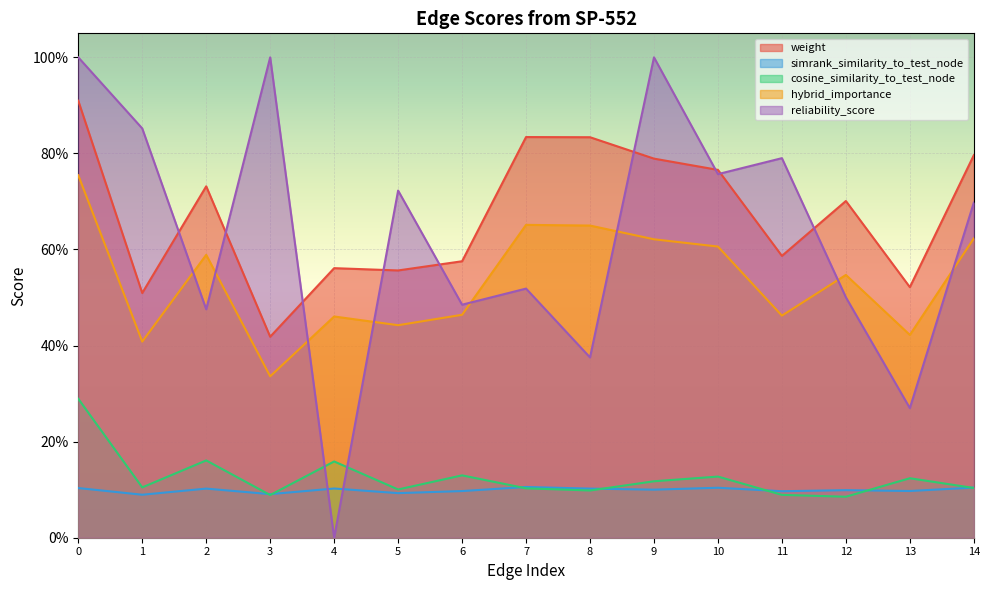

Is it true that hybrid_importance equals 0.6 at 9?

True